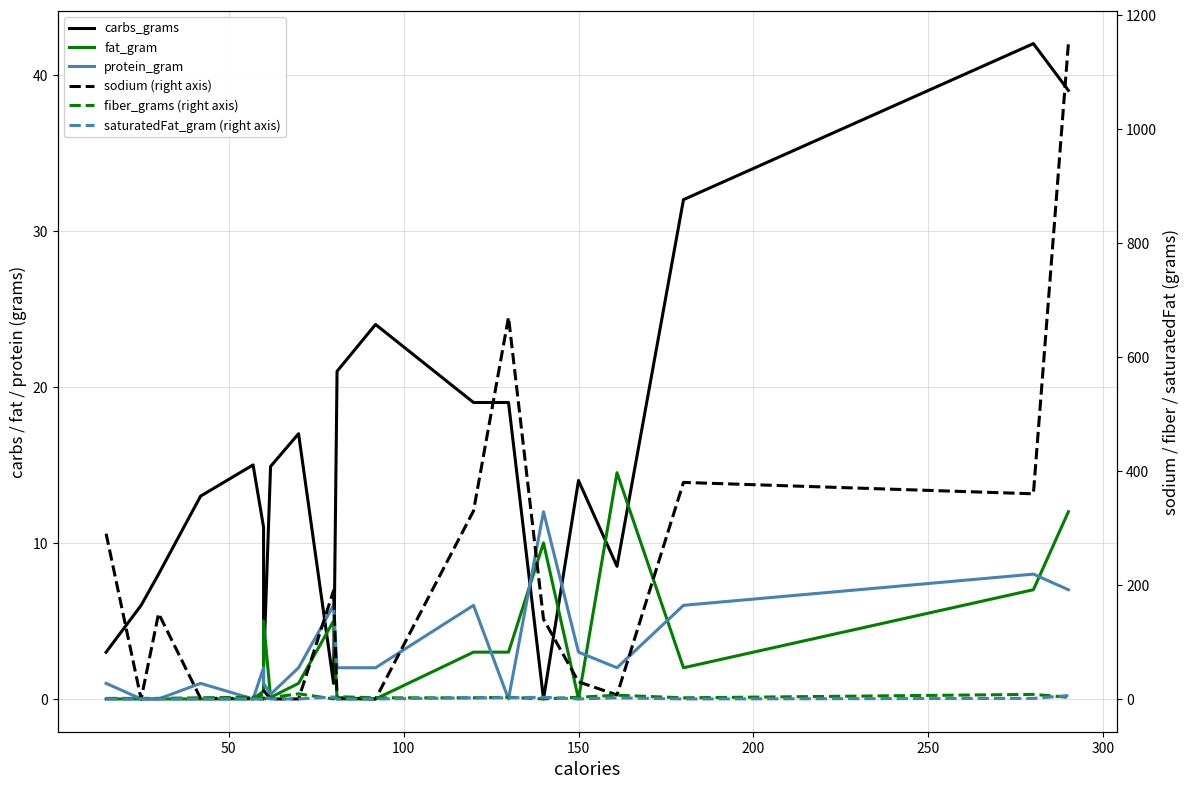

Reading left to right, extract all data points from this chart.

carbs_grams: 3.0	6.0	8.0	13.0	15.0	11.0	2.0	14.9	17.0	1.0	21.0	24.0	19.0	19.0	0.0	14.0	8.5	32.0	42.0	39.0
fat_gram: 0.0	0.0	0.0	0.0	0.0	0.5	5.0	0.1	1.0	5.0	0.0	0.0	3.0	3.0	10.0	0.0	14.5	2.0	7.0	12.0
protein_gram: 1.0	0.0	0.0	1.0	0.0	2.0	1.0	0.3	2.0	6.0	2.0	2.0	6.0	0.0	12.0	3.0	2.0	6.0	8.0	7.0
sodium (right axis): 290.0	0.0	150.0	1.0	1.0	0.0	15.0	0.0	0.0	190.0	2.0	0.0	330.0	670.0	140.0	30.0	7.0	380.0	360.0	1150.0
fiber_grams (right axis): 1.0	1.0	1.0	2.0	3.0	7.0	0.0	2.5	9.0	0.0	4.0	2.0	2.0	3.0	0.0	3.0	6.5	2.0	8.0	3.0
saturatedFat_gram (right axis): 0.0	0.0	0.0	0.0	0.0	0.0	3.5	0.0	0.0	3.5	0.0	0.0	2.0	2.0	3.0	0.0	2.0	0.0	1.0	6.0